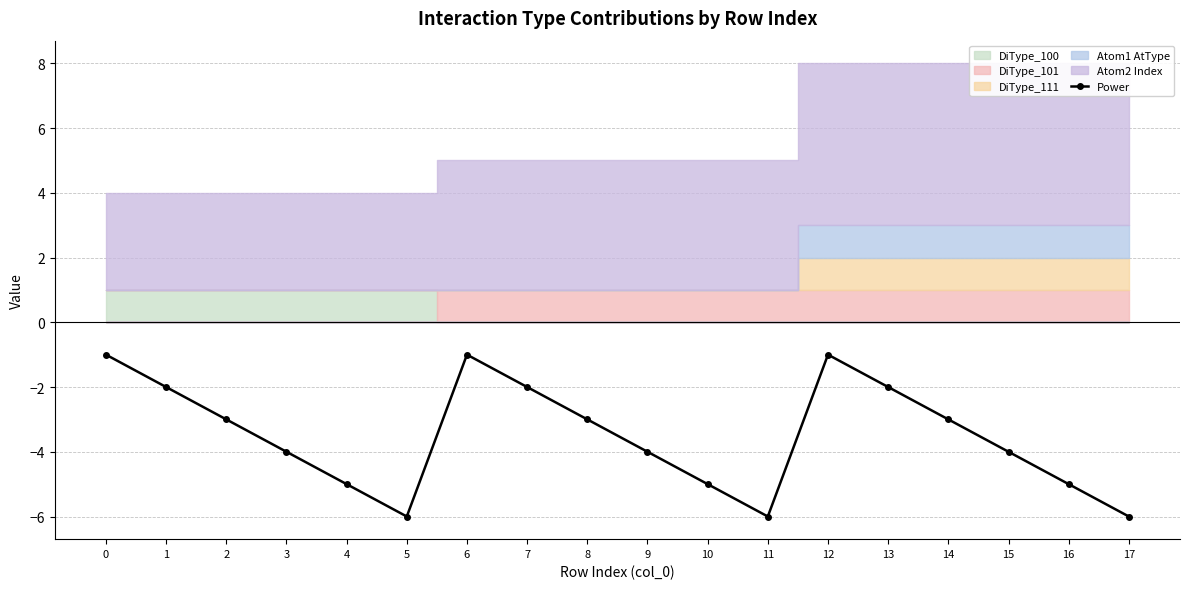

Does the chart display data point markers on the line(s)?

Yes